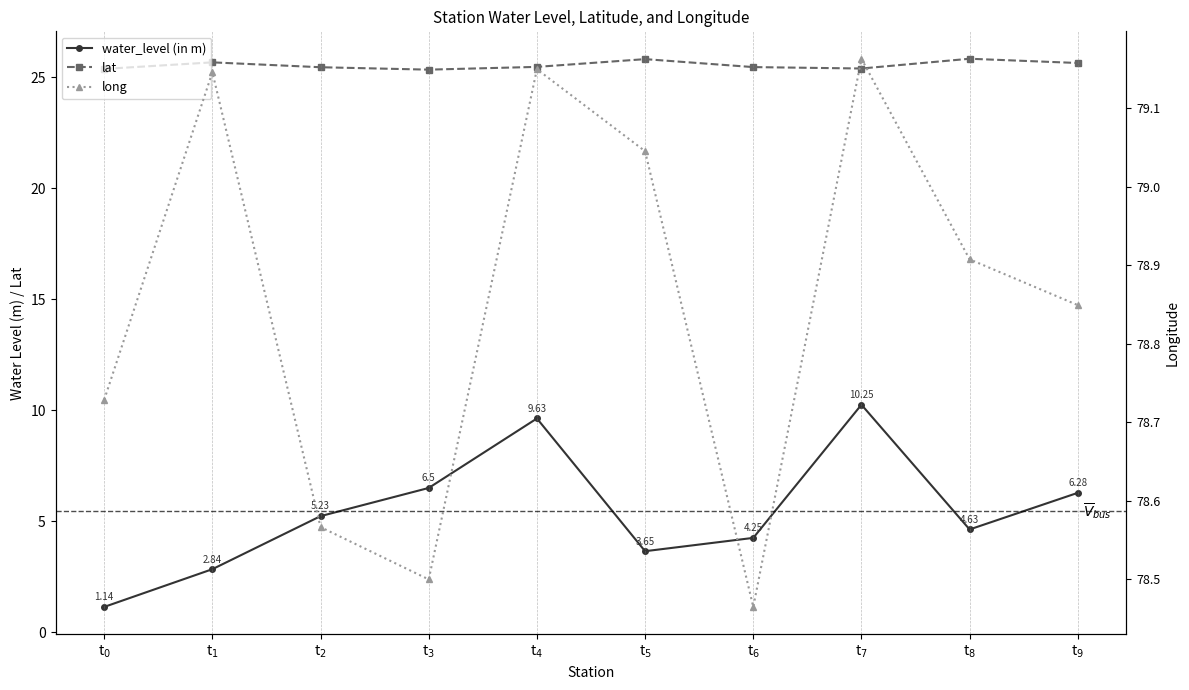

What are all the series names shown in the legend?

water_level (in m), lat, long